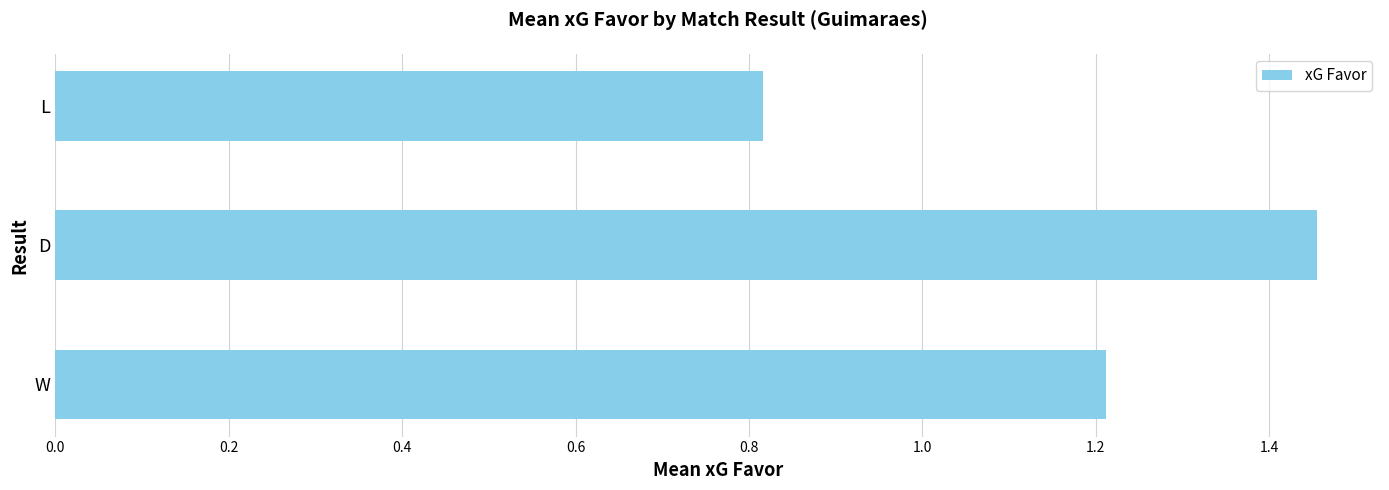

The value at L is 0.5. True or false?

False